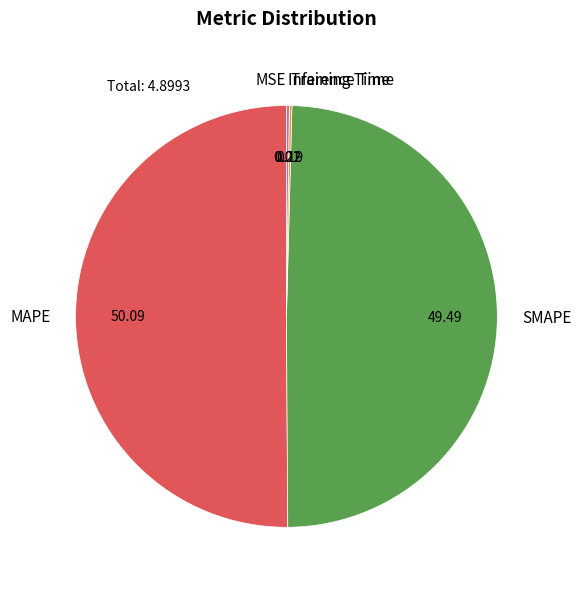

What is the majority slice?

MAPE